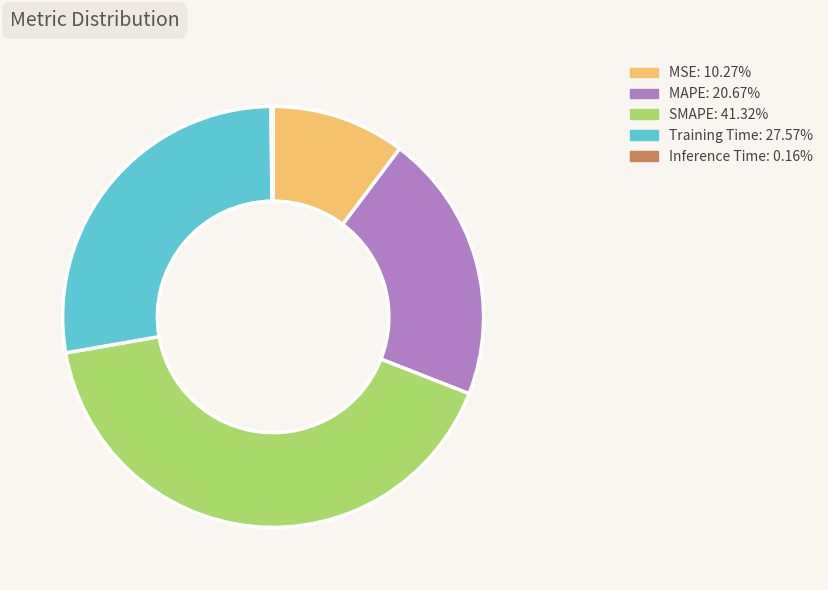

Combined, do MAPE and MSE account for over 50%?

No